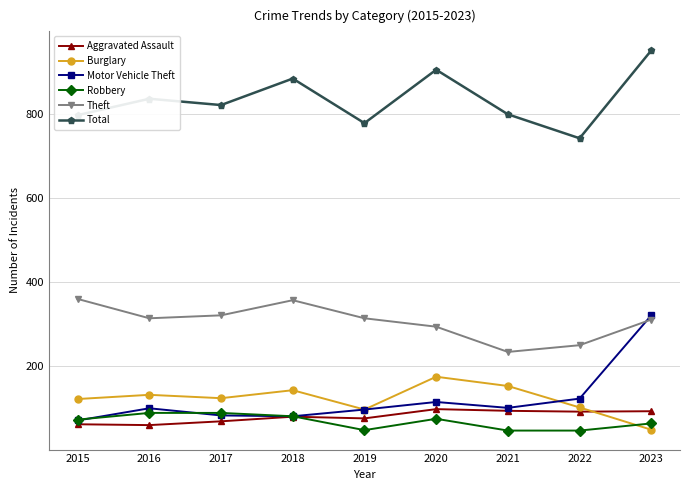

How many lines are shown in the chart?

6